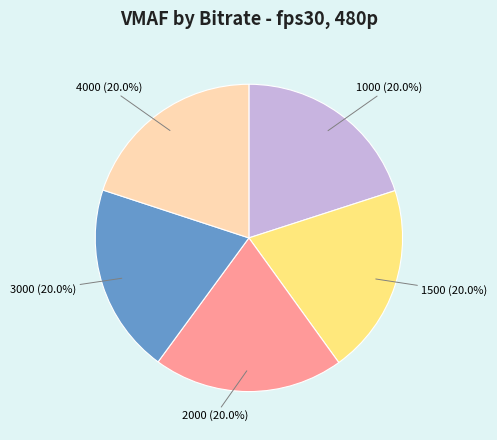

Does 3000 account for over 50% of the chart?

No